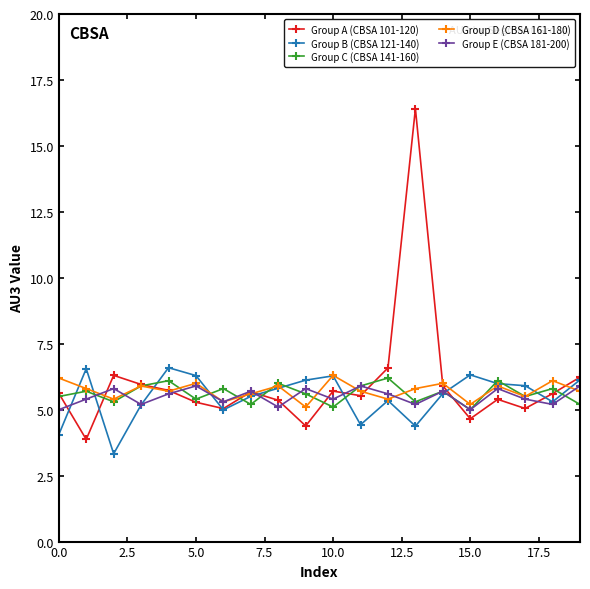

Which series has the widest spread of values?

Group A (CBSA 101-120)